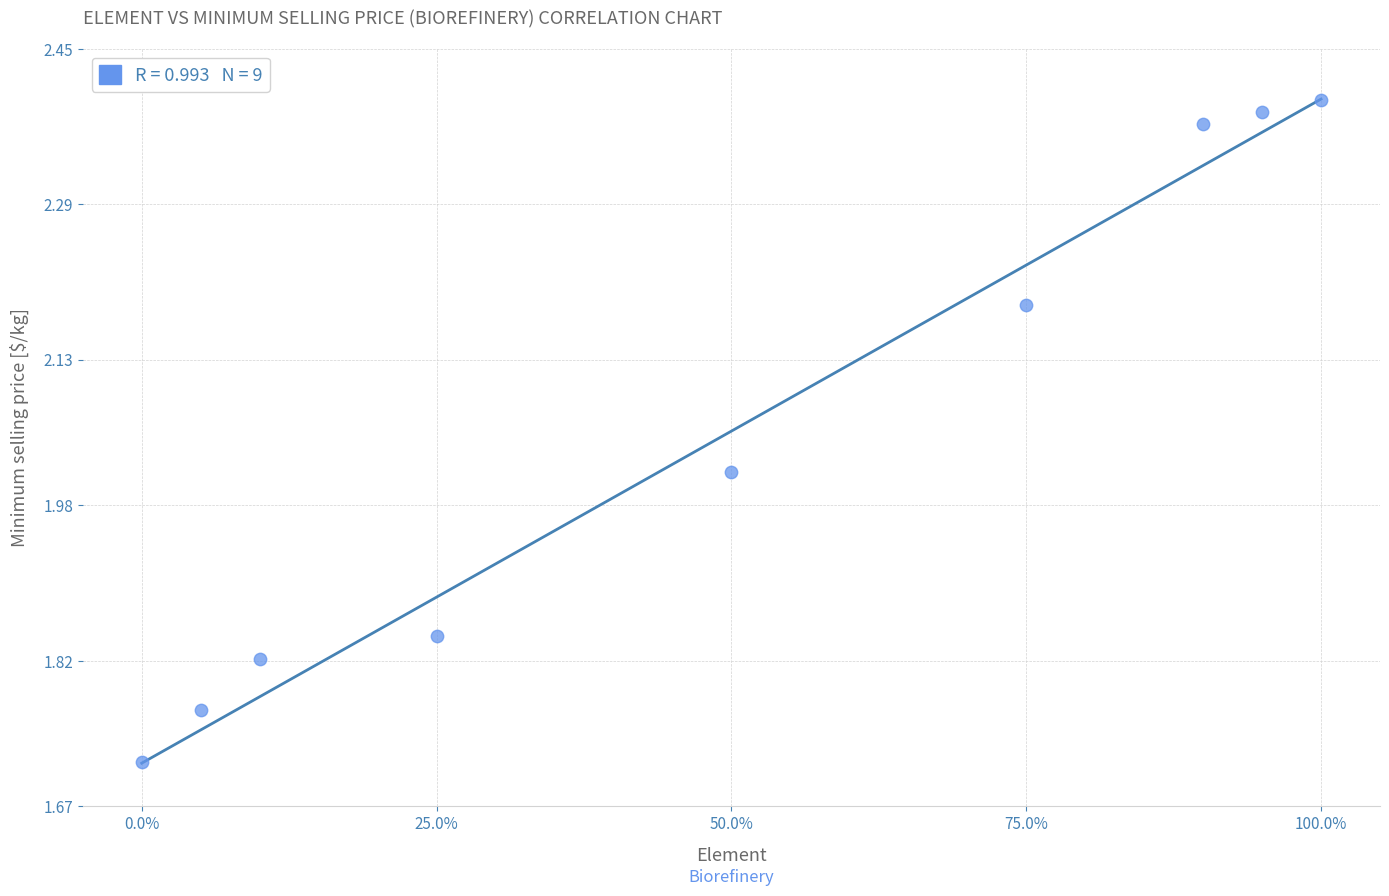

What is the range of X values (max minus min)?

1.0